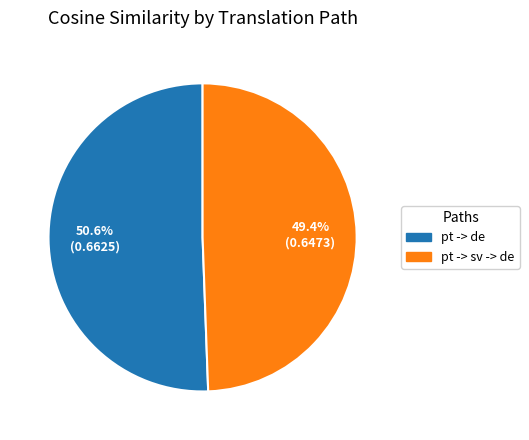

Combined, what portion of the pie is pt -> sv -> de and pt -> de?

100.0%